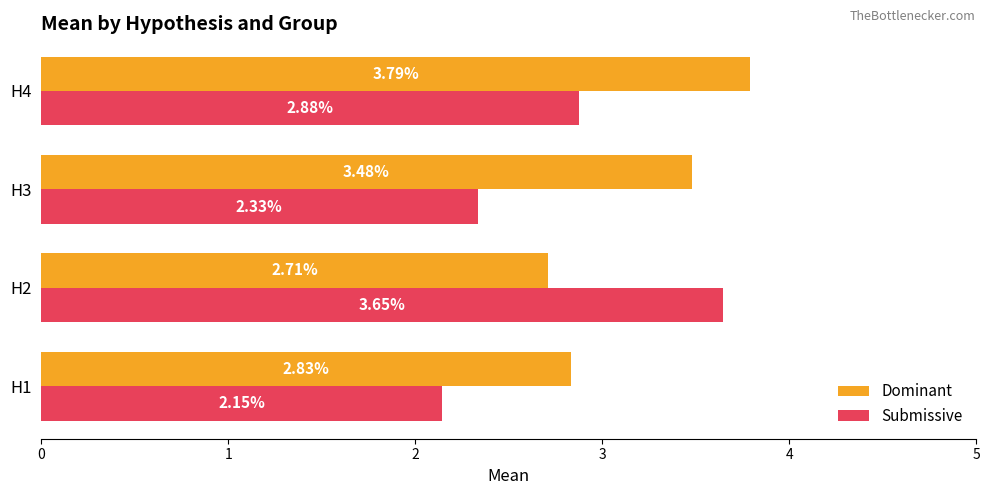

At which category is the sum across all series the highest?

H4